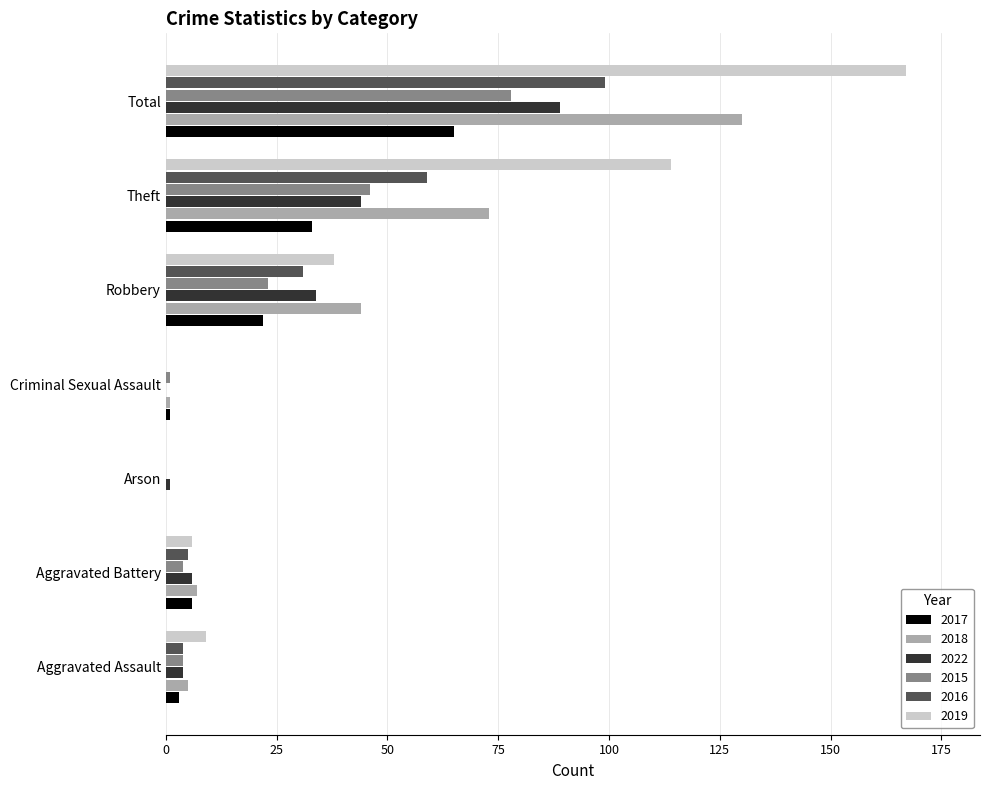

Which category has the highest value across all series?

Total